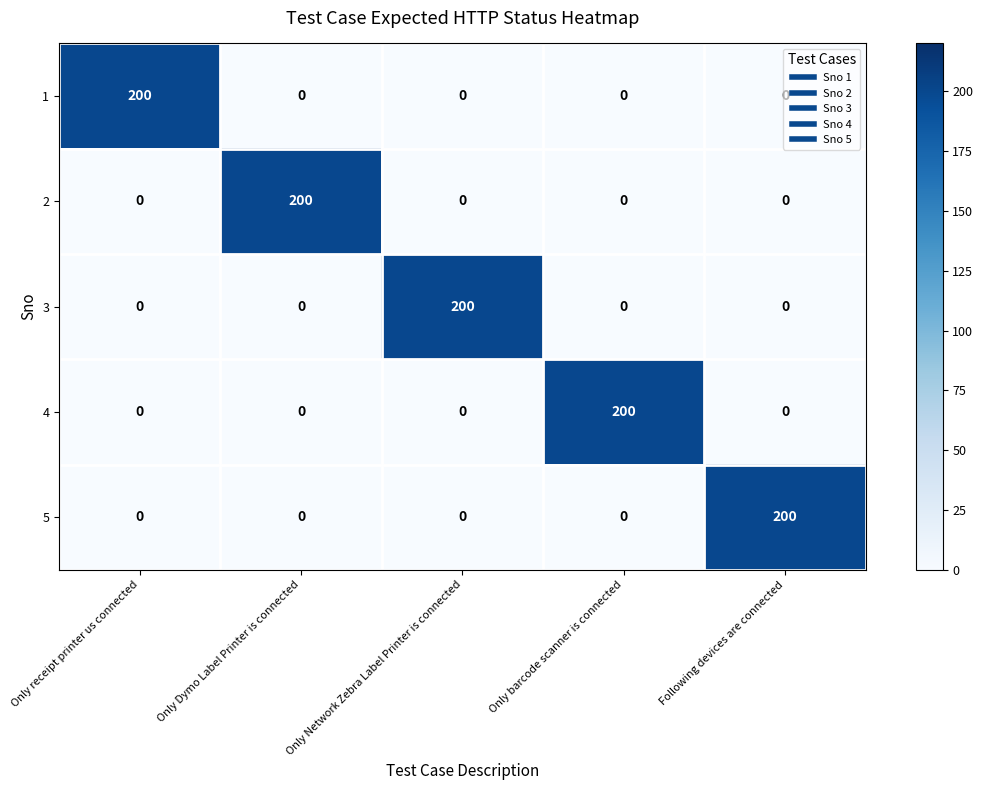

What is the average value of the 1 series?

40